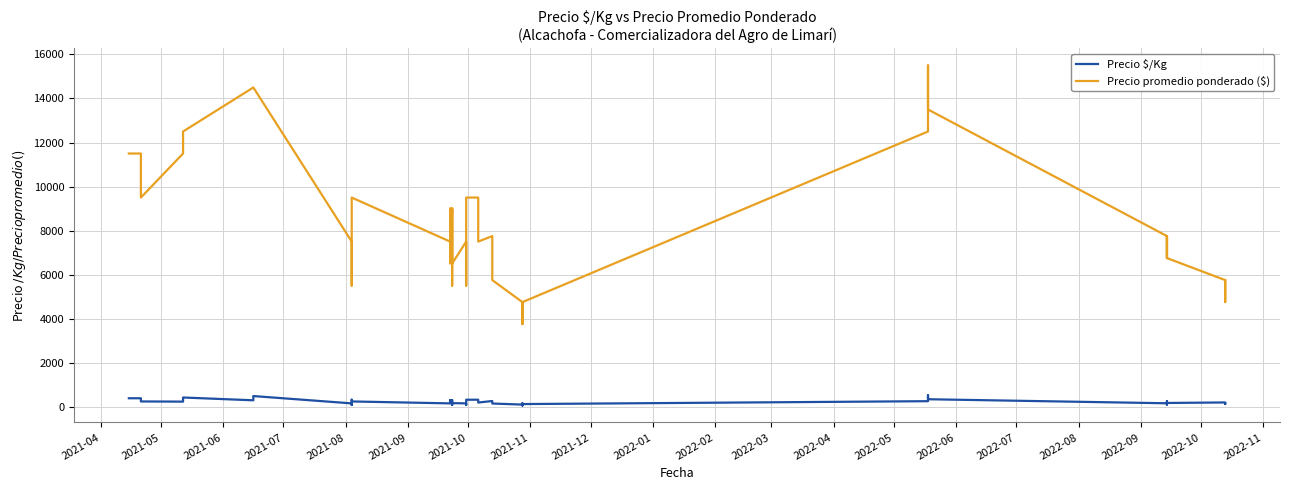

How many interior local peaks does the Precio $/Kg series have?

11